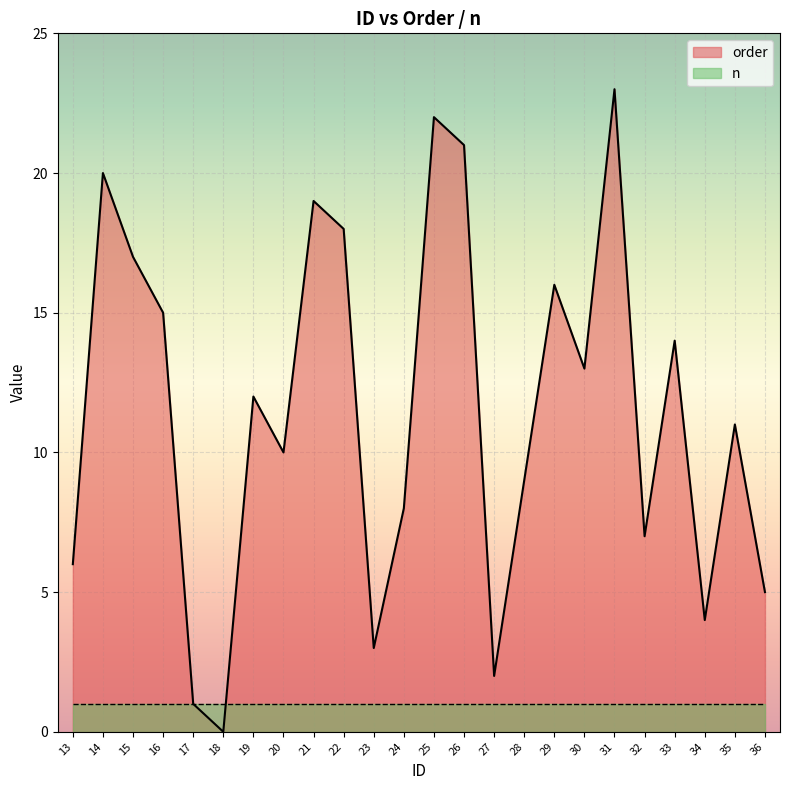

What is the sum of all order values?

276